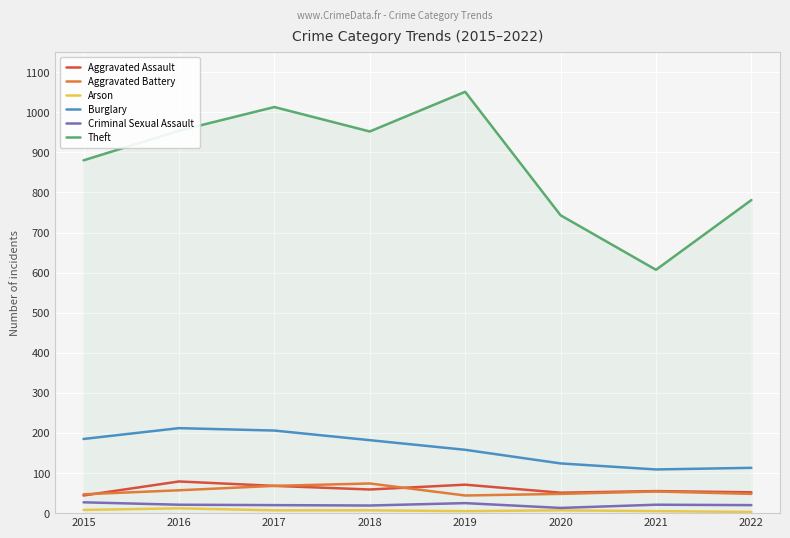

What are all the series names shown in the legend?

Aggravated Assault, Aggravated Battery, Arson, Burglary, Criminal Sexual Assault, Theft